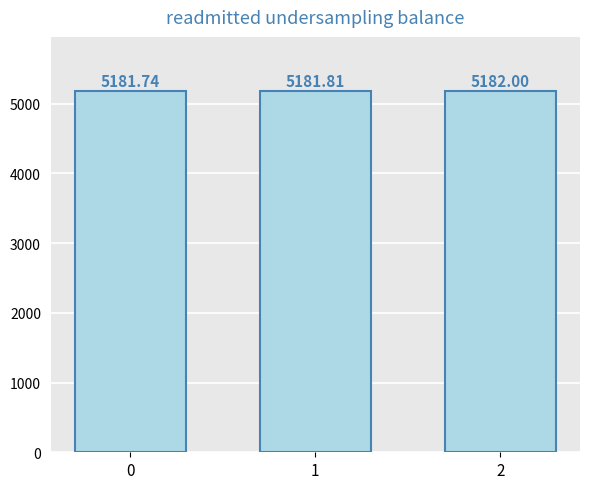

What is the maximum value shown in the chart?

5182.0